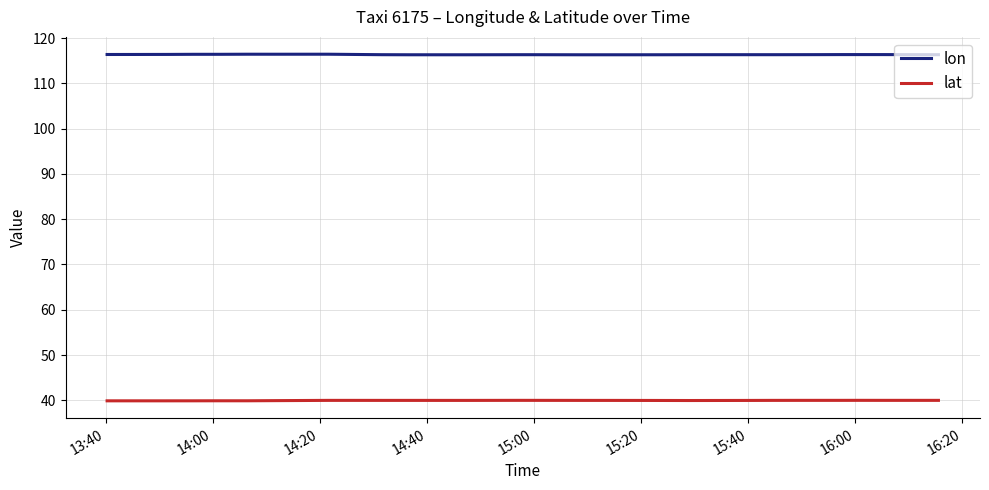

True or false: lon and lat intersect in this chart.

False